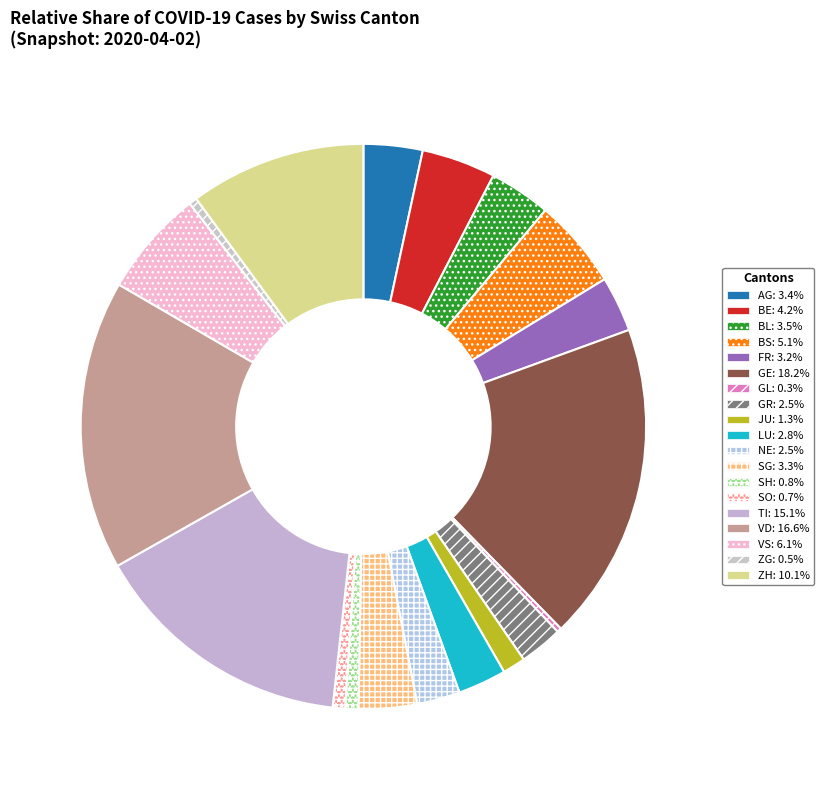

Is there any slice that represents more than half of the pie?

No